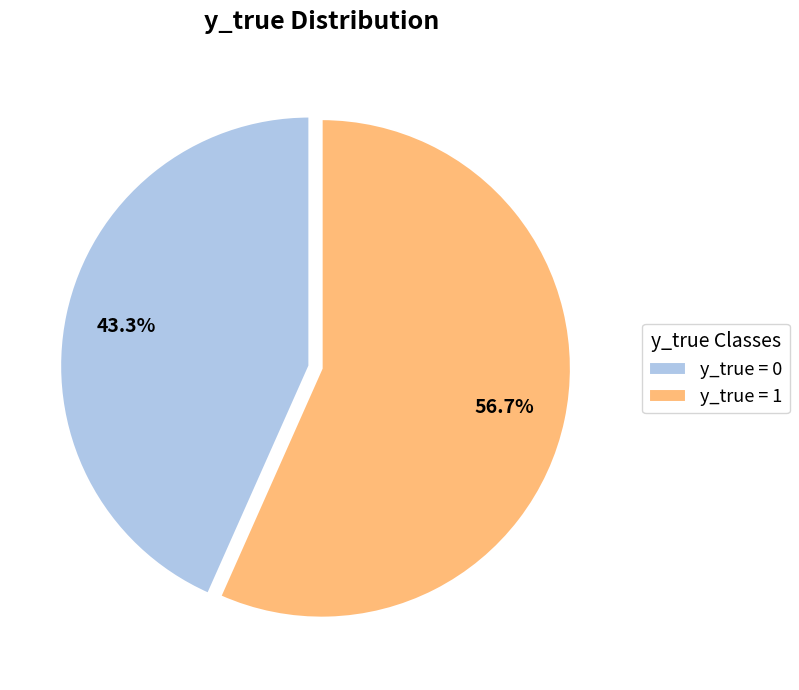

To the nearest percent, what is the average slice percentage?

50%